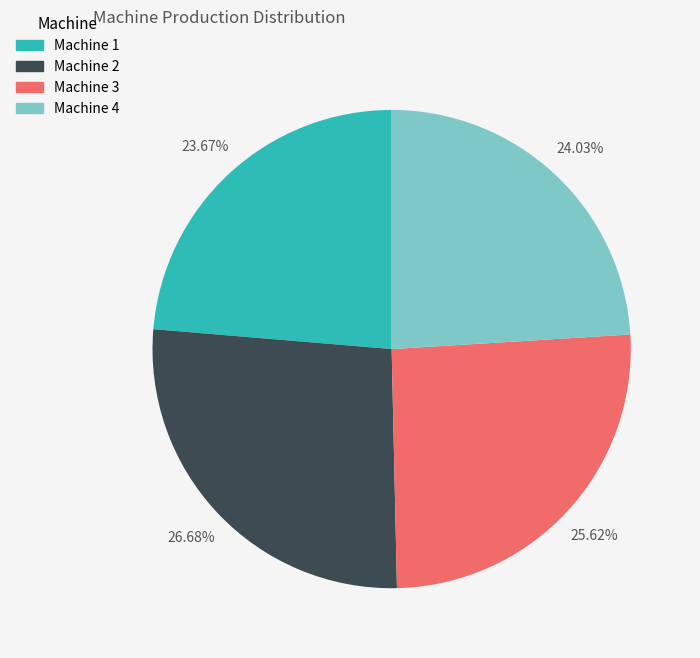

Count the number of slices in the pie.

4